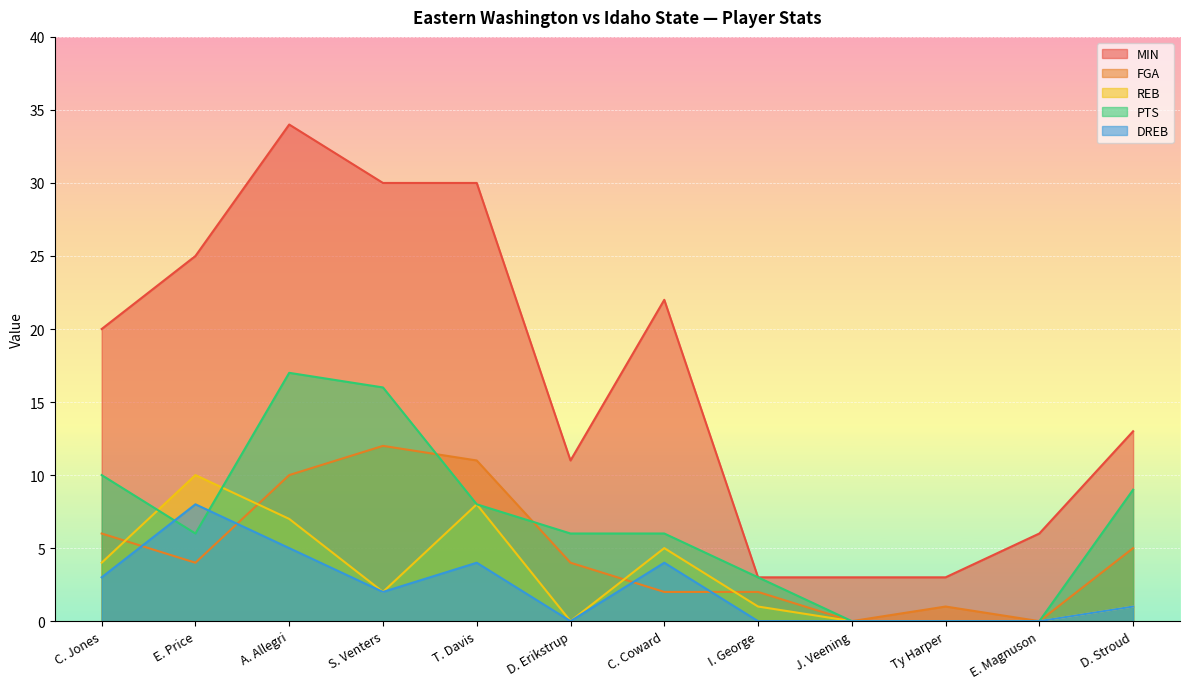

How many data points in FGA are less than 4?

5